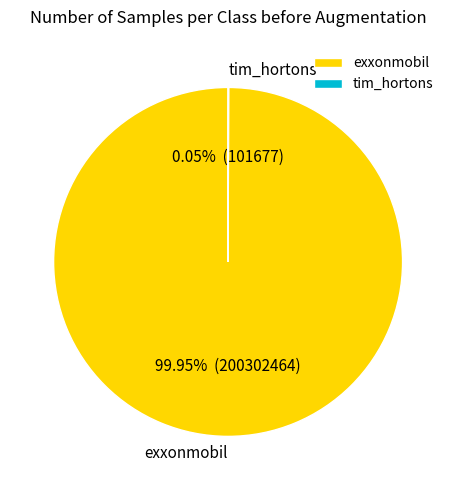

Which slice is the largest?

exxonmobil